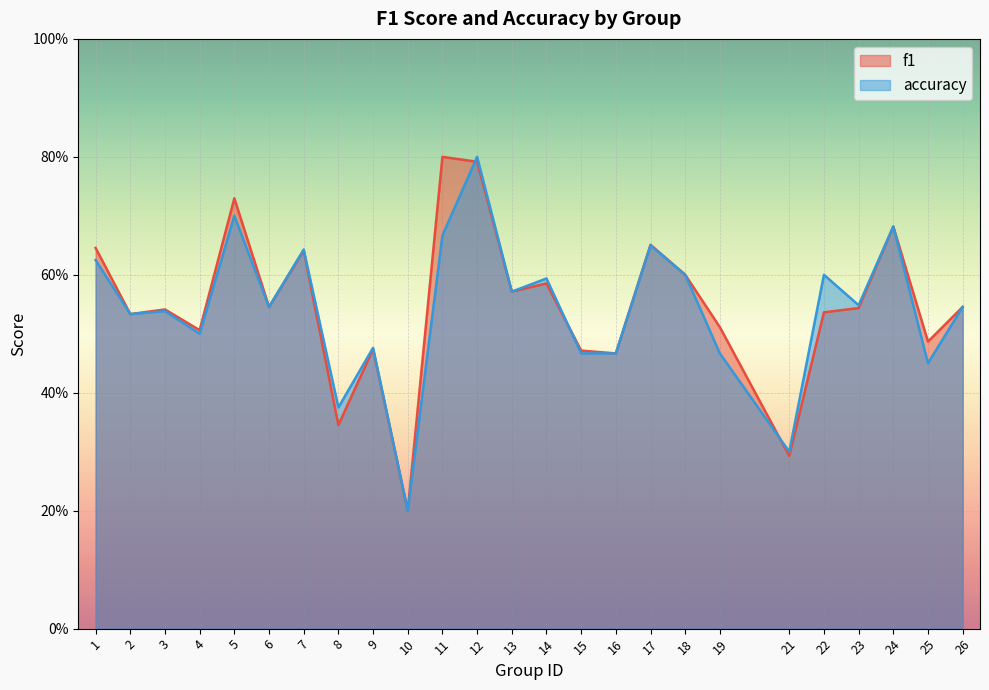

Is the value of accuracy at 8 greater than the value of f1 at 8?

Yes